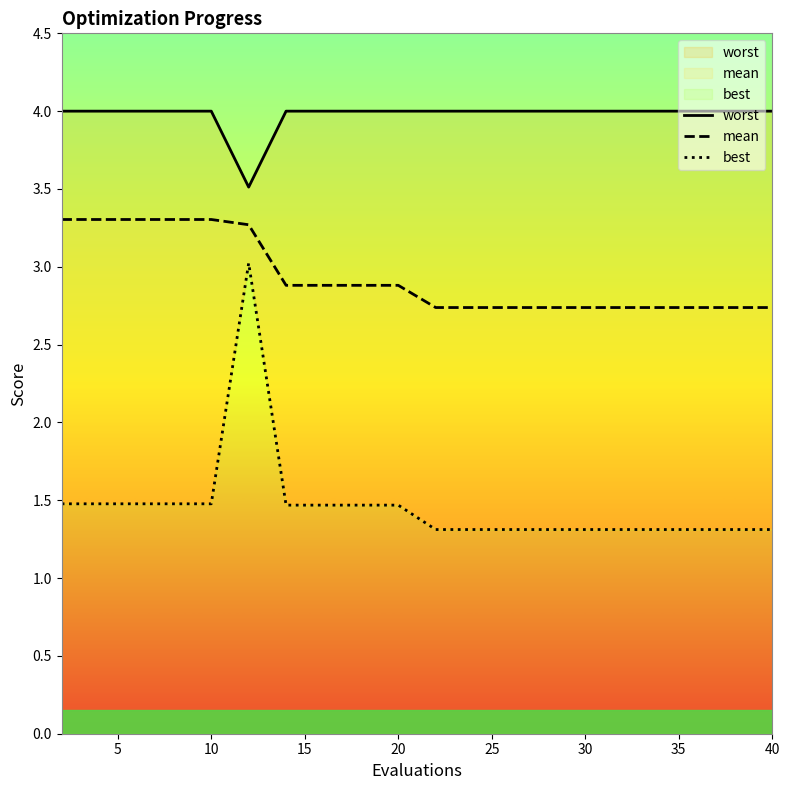

In worst, how many points are lower than both neighbors (excluding endpoints)?

1